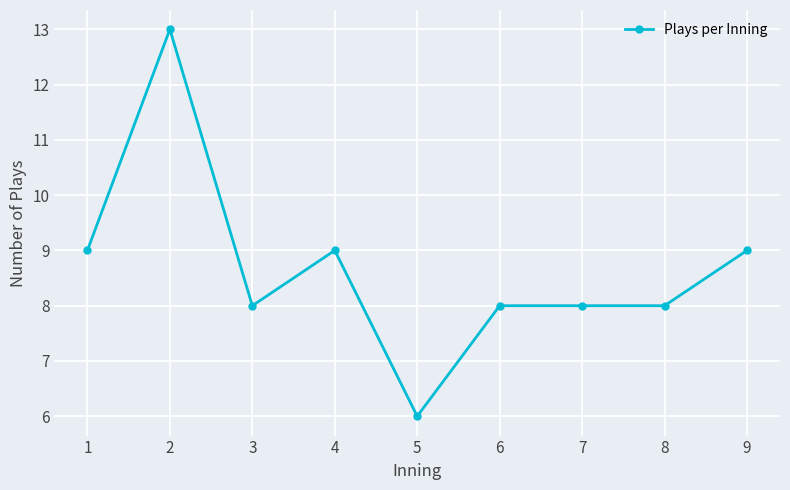

What is the sum of the values at 4 and 6?

17